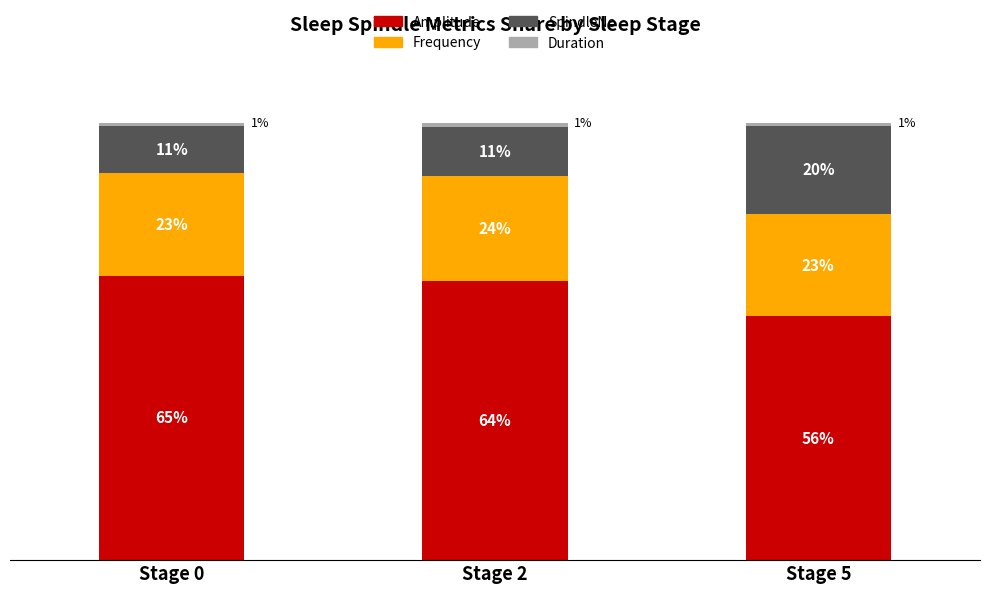

Does the chart contain stacked bars?

Yes